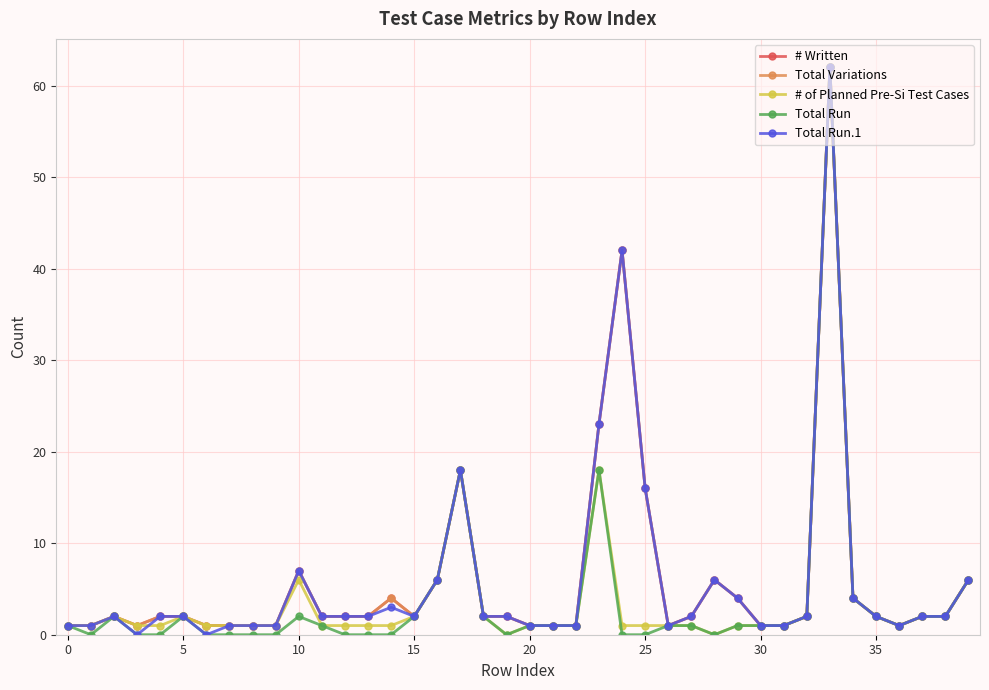

Does the chart have visible grid lines?

Yes